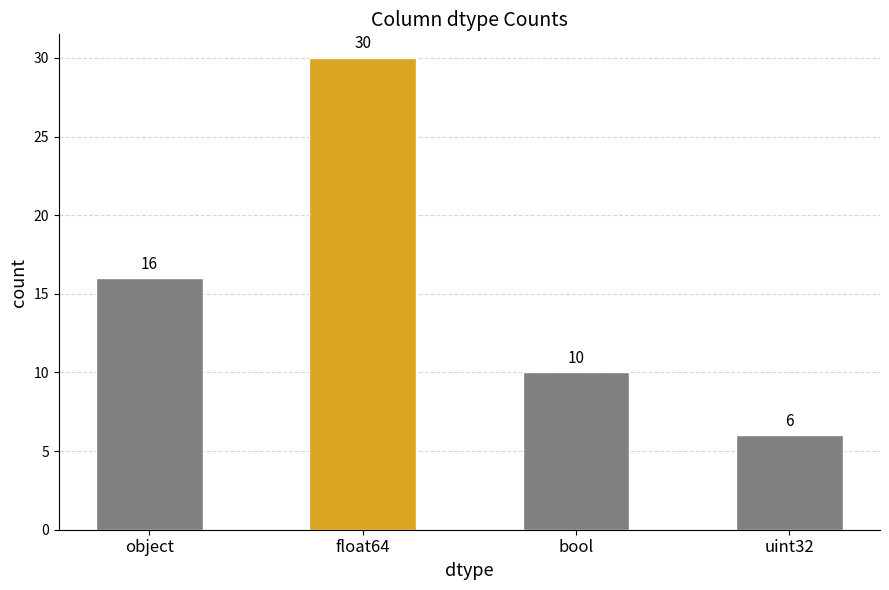

At which category does the chart reach its minimum across all series?

uint32